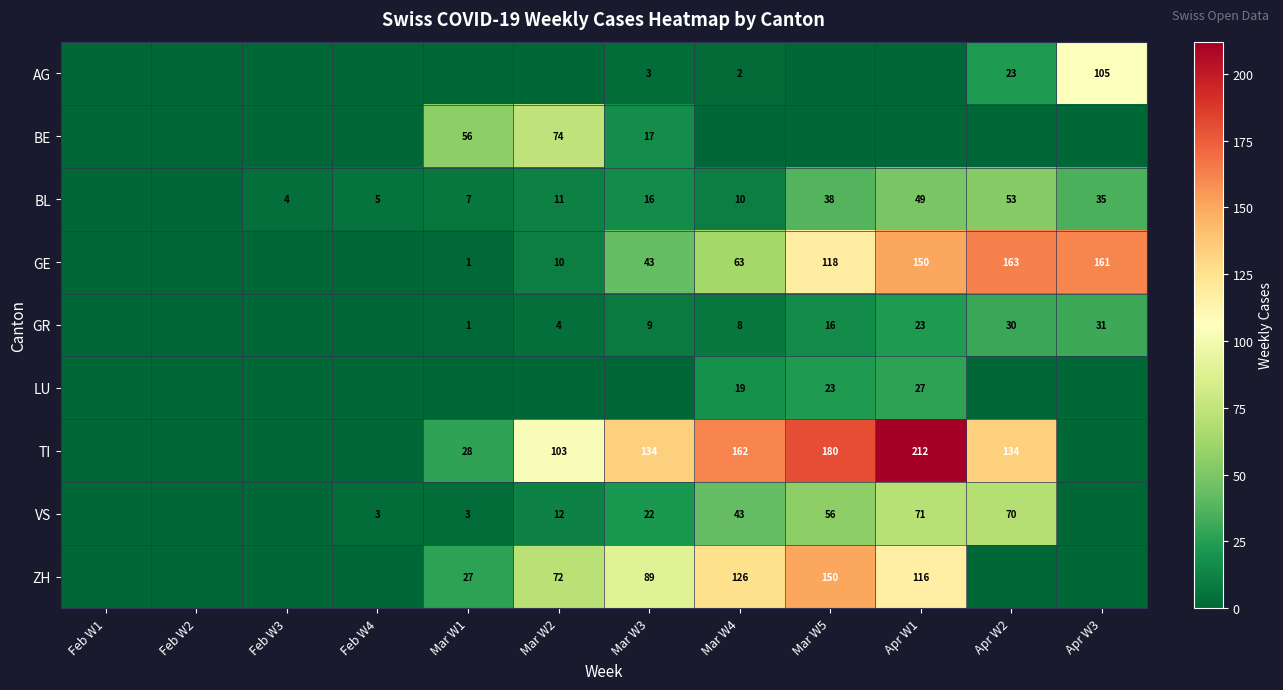

What is the difference between the GR values at Mar W4 and Mar W5?

8